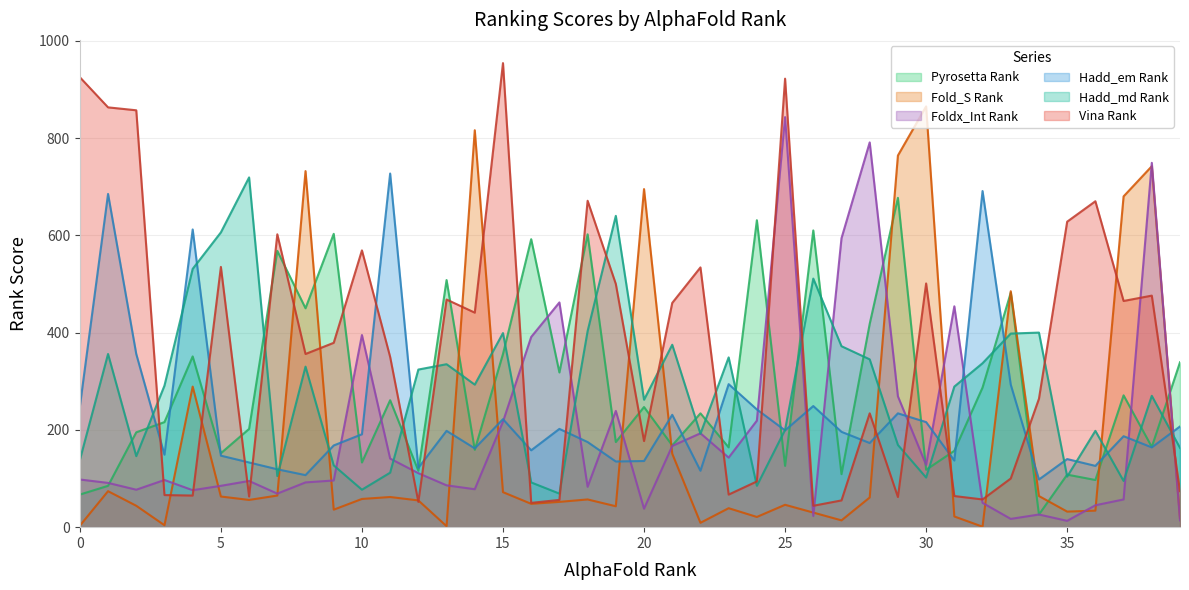

Which series has the largest range (max minus min)?

Vina Rank